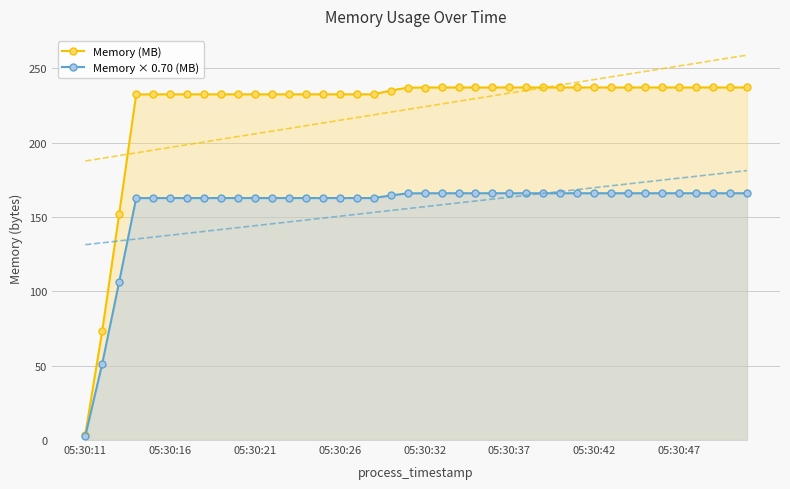

The Memory × 0.70 (MB) series shows 292.5 at 05:30:47. True or false?

False